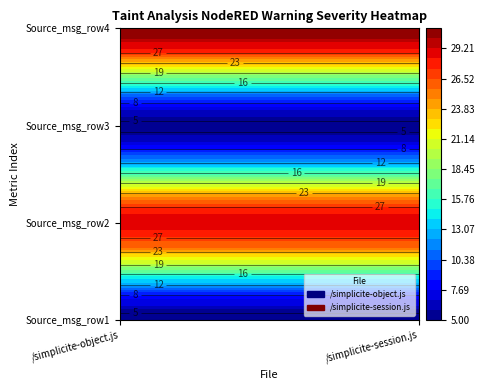

Count the number of data series in this chart.

2